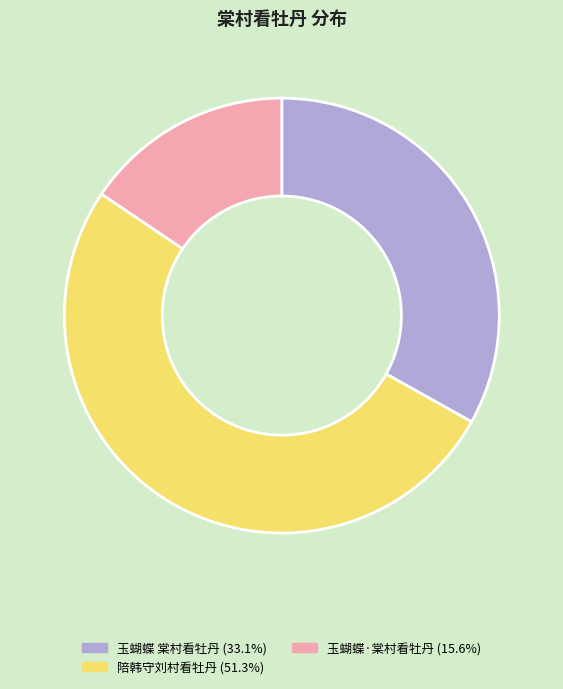

Is there a majority slice in this chart?

Yes